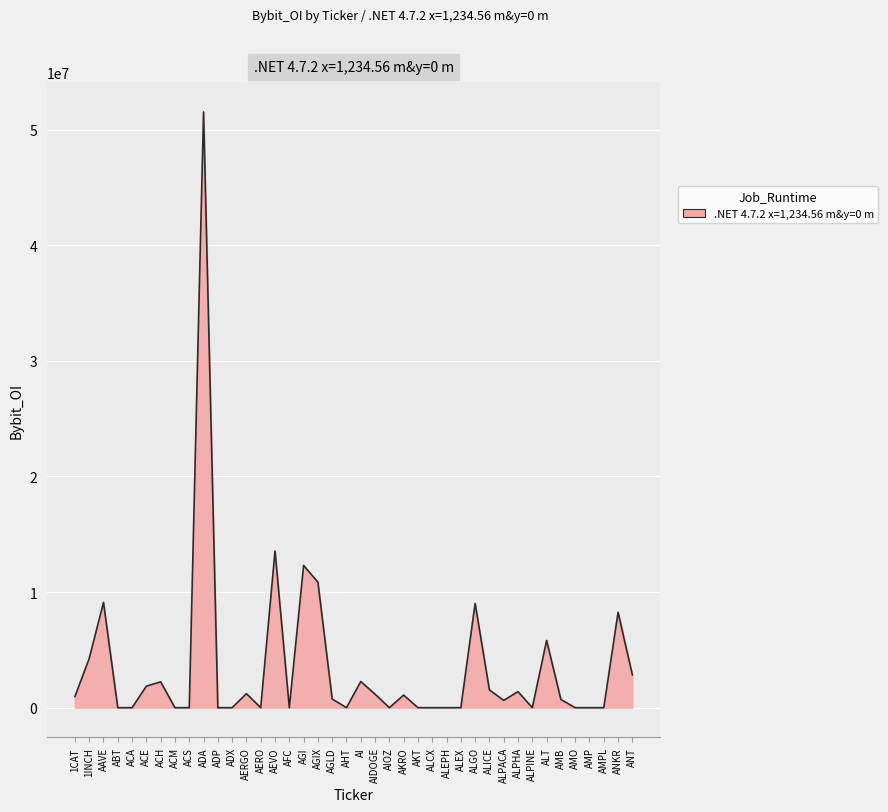

What is the difference between the maximum and minimum values?

51528929